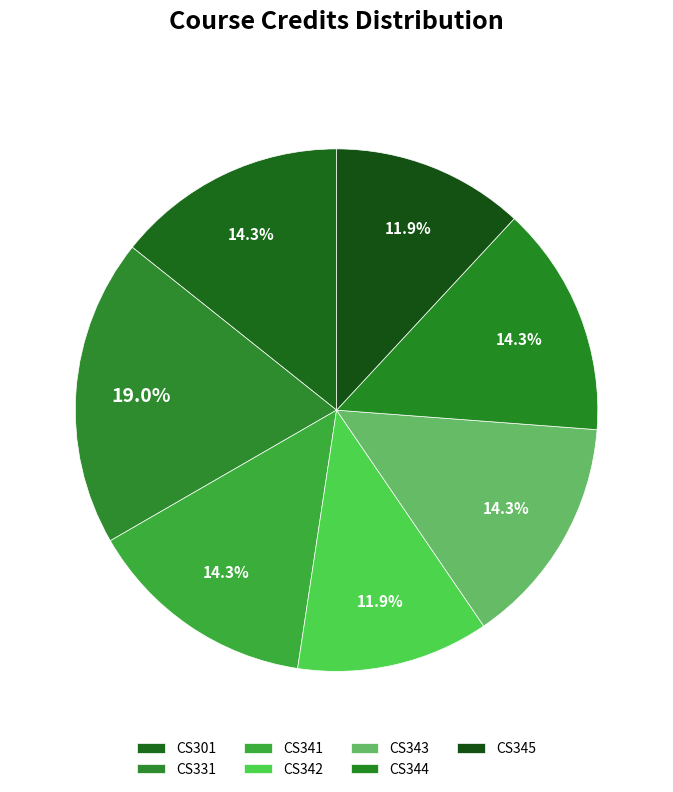

What is the largest slice in the pie chart?

CS331